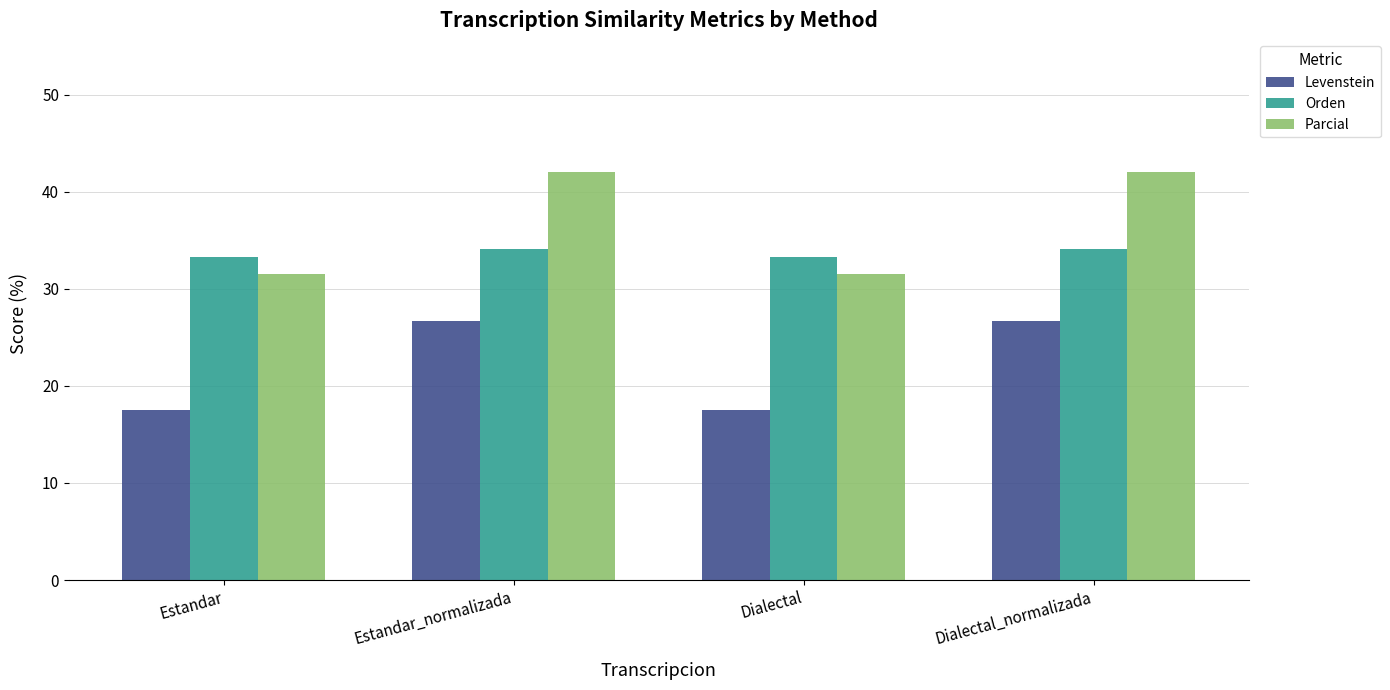

How many bars are there in total?

12